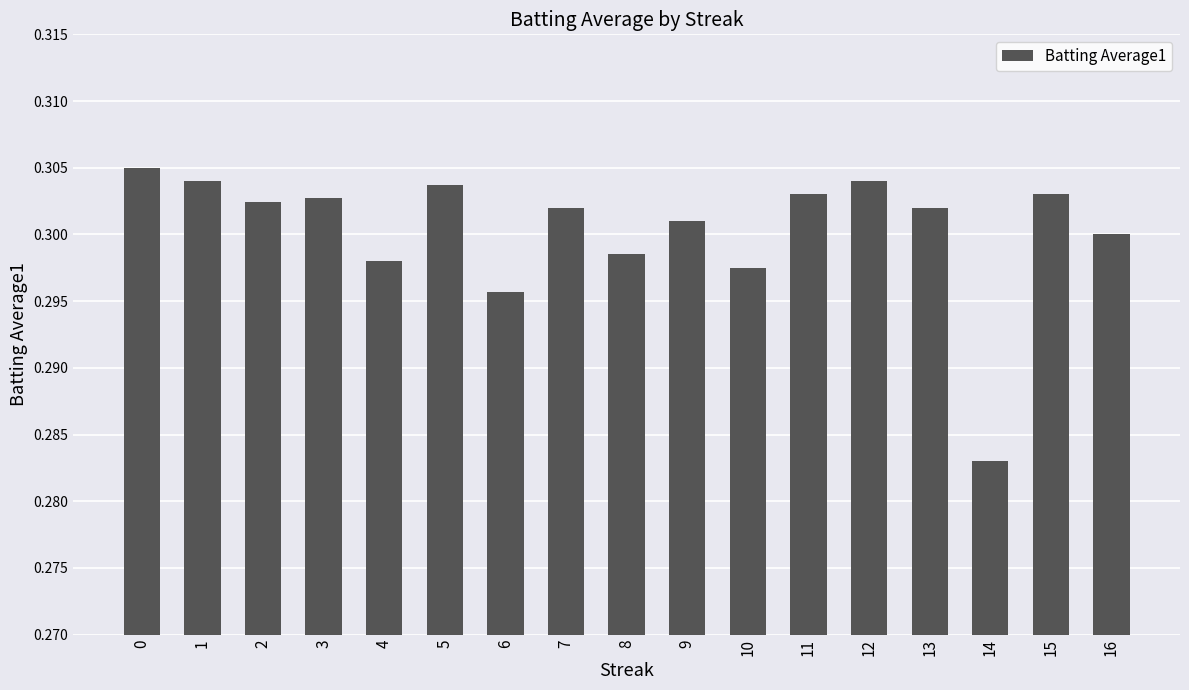

At which category does the chart reach its minimum across all series?

14